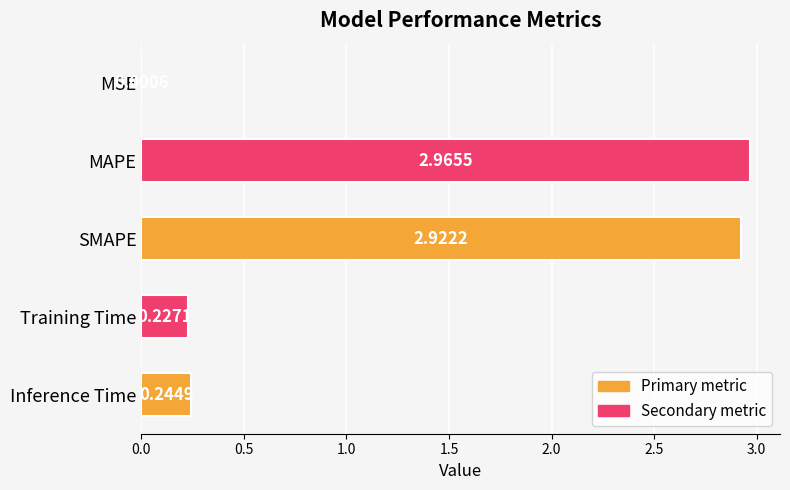

What is the sum of all values?

6.4